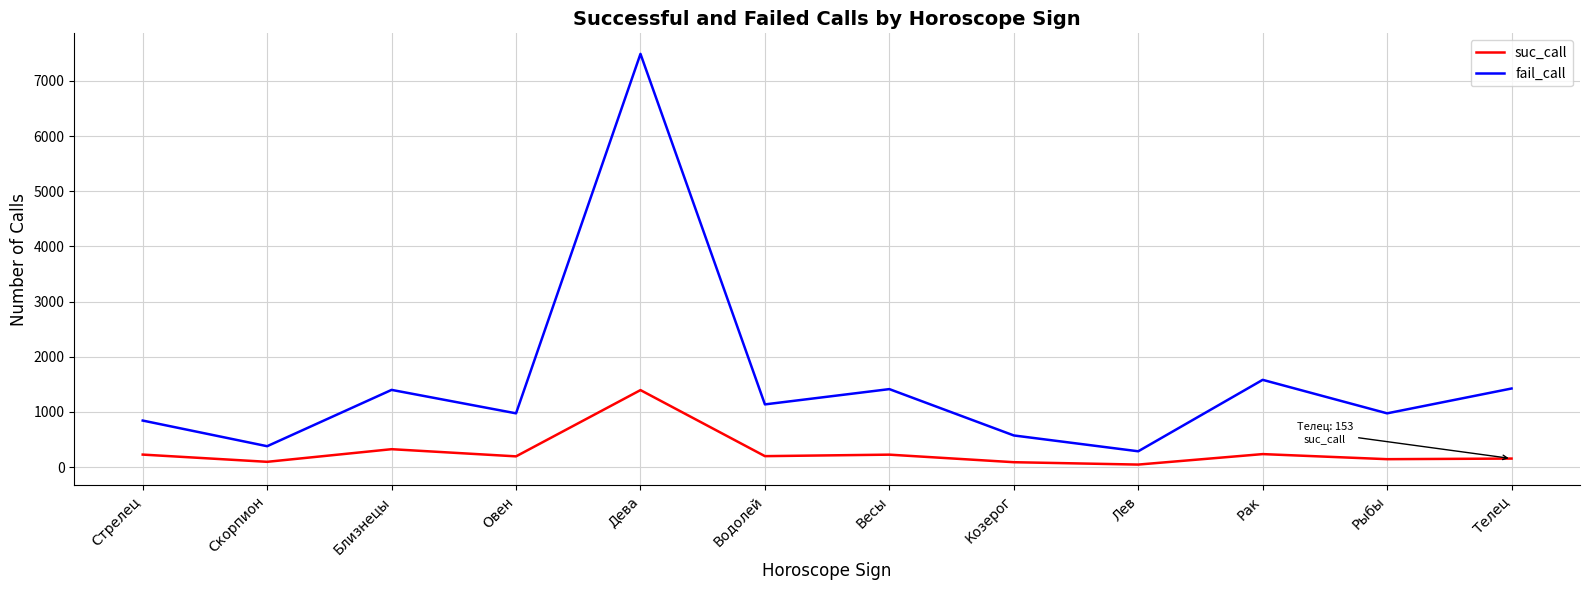

Where does the fail_call series first go above 1135?

Близнецы